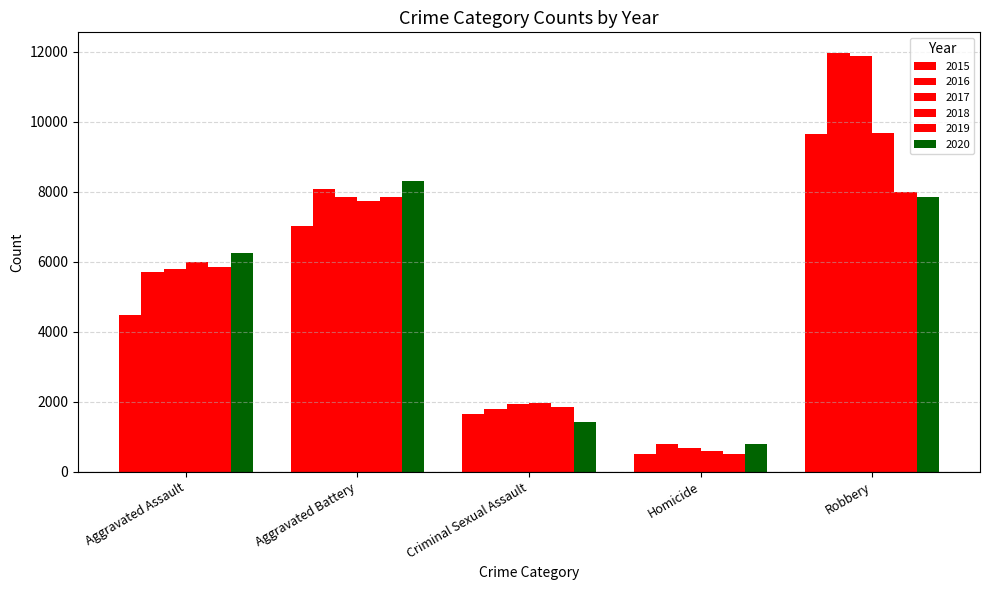

Which series has the largest total across all categories?

2016